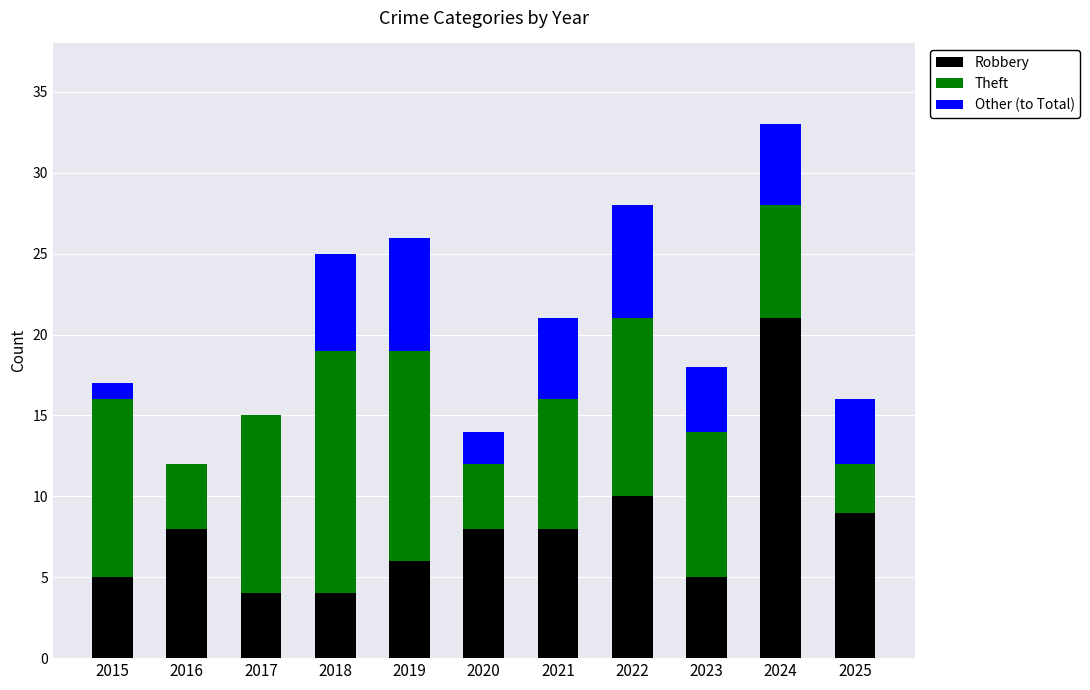

What is the maximum value for Robbery?

21